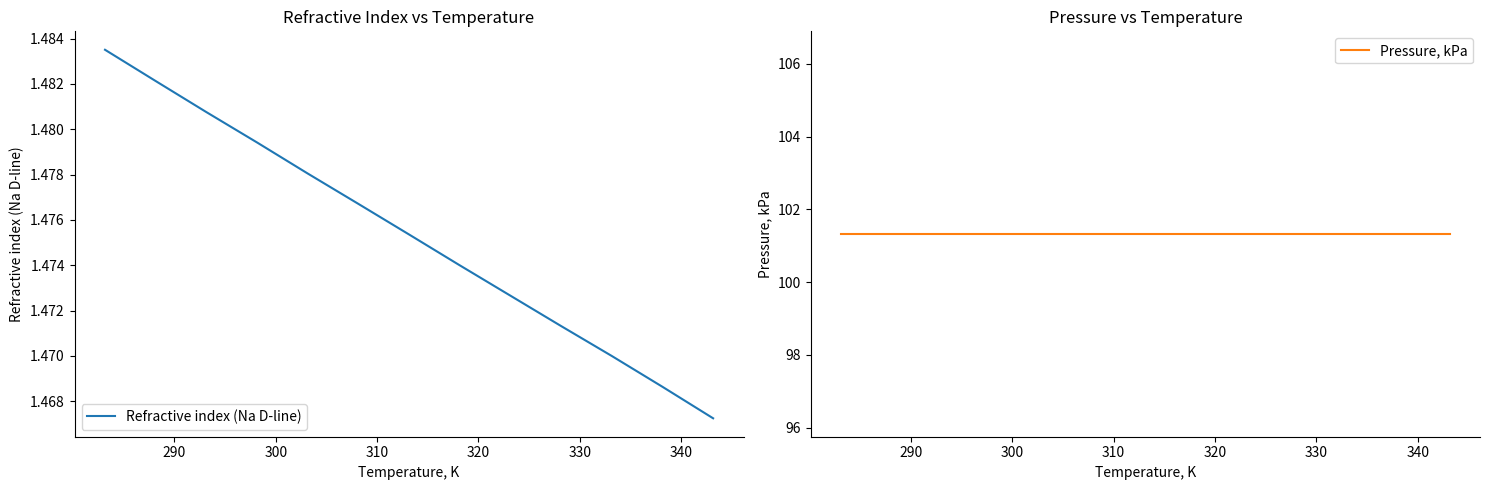

The Refractive index (Na D-line) series shows 1.5 at 300. True or false?

True